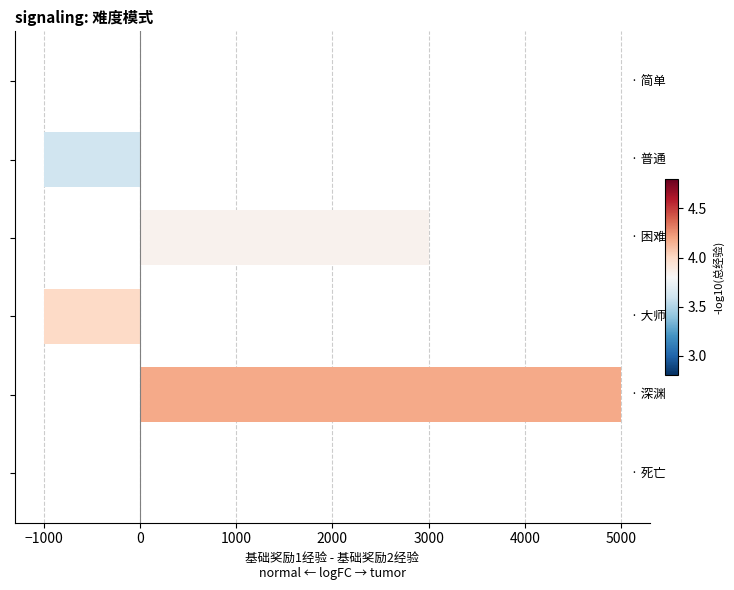

What is the sum of all values?

6000